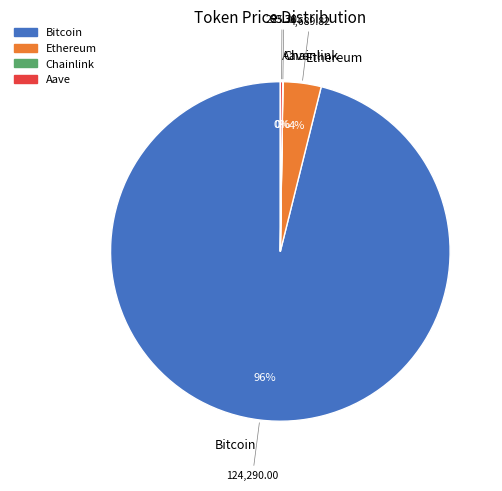

Combined, do Ethereum and Bitcoin account for over 50%?

Yes